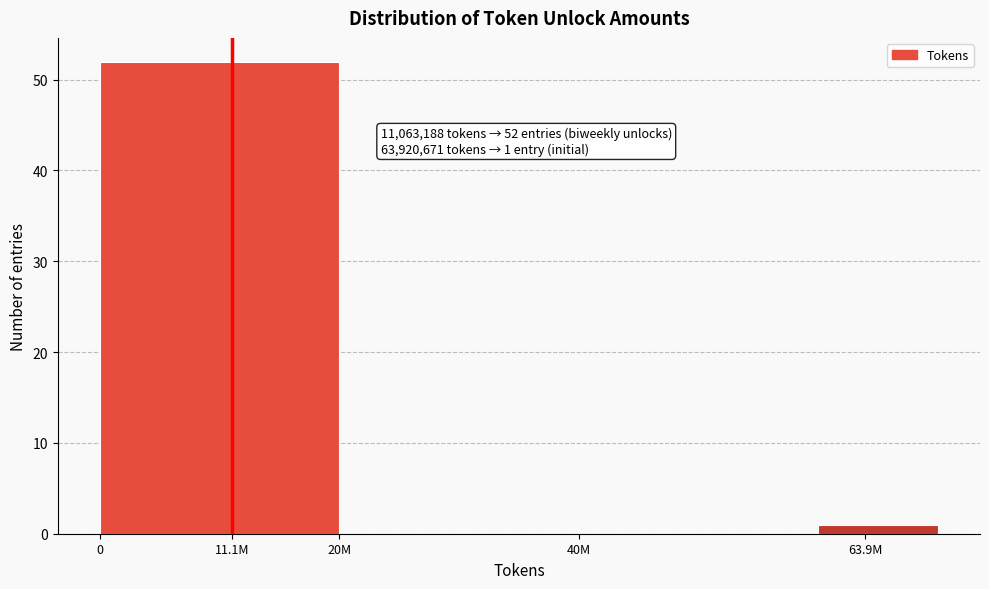

Reading left to right, list all the values displayed in this chart.

11.1M=52	20M=0	40M=0	63.9M=1